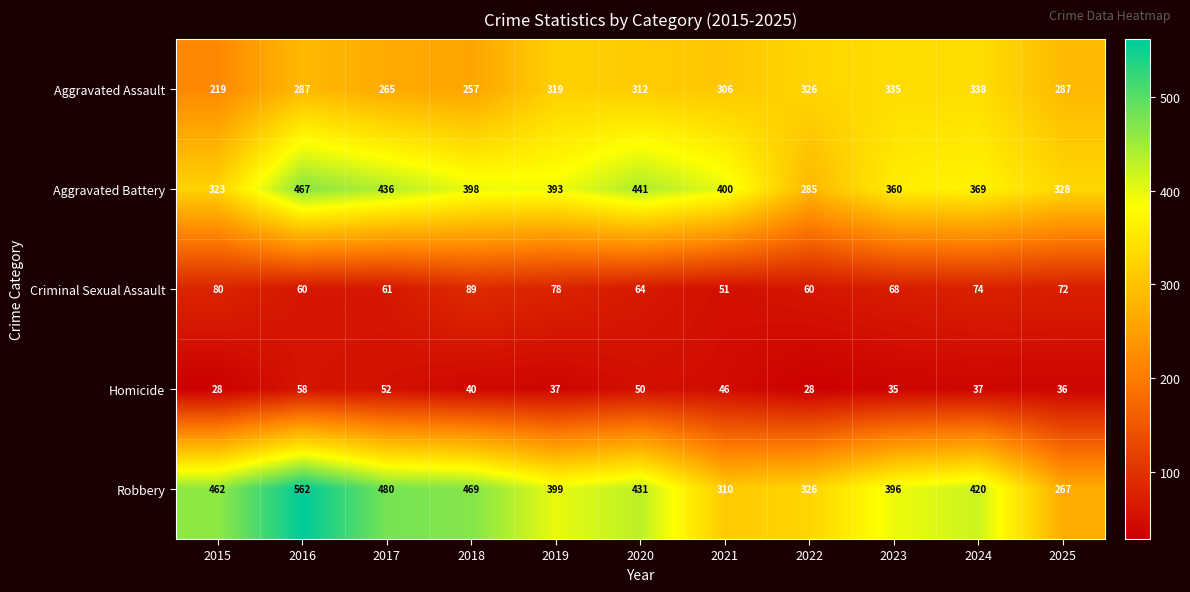

The value of Criminal Sexual Assault at 2015 is 80. True or false?

True